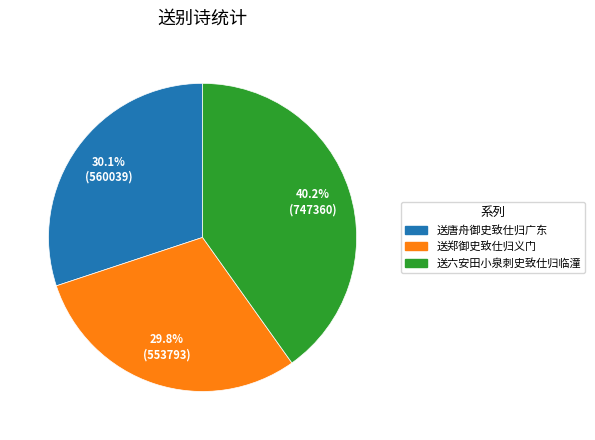

What is the total percentage of 送郑御史致仕归义门 and 送唐舟御史致仕归广东?

59.8%